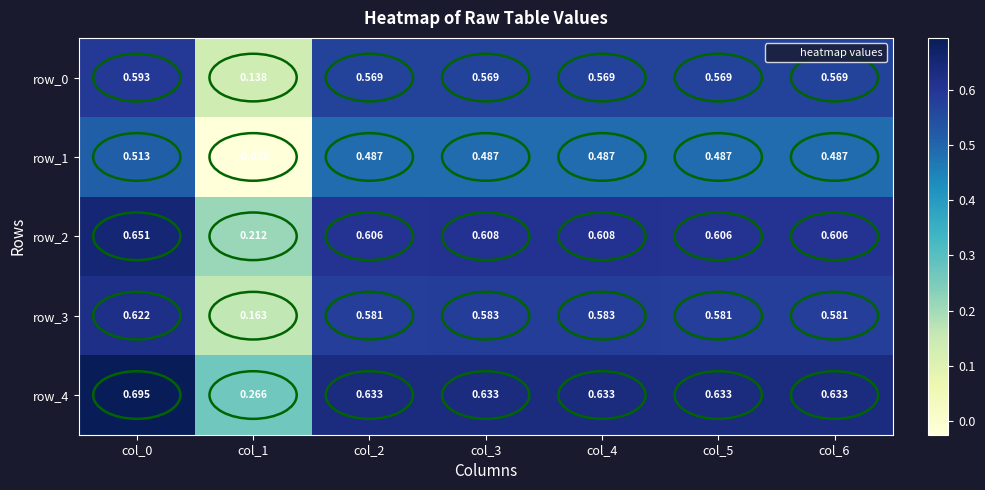

What is the highest value of the row_1 series?

0.5